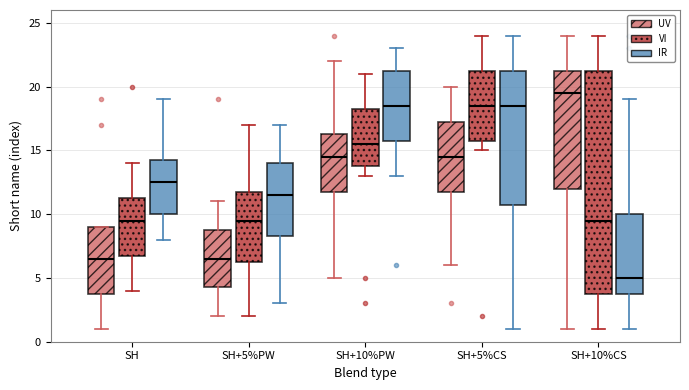

Reading left to right, transcribe this box plot: for each box, give where its median line is, the range the box spans, and where its two whiskers end, as read against the y-axis. The values are not printed on the chart, so give them approximately, as read against the axis.

SH (UV): median 6.5, box 4.0 to 9.0, whiskers 1.0 to 9.0
SH (VI): median 9.5, box 7.0 to 11.5, whiskers 4.0 to 14.0
SH (IR): median 12.5, box 10.0 to 14.5, whiskers 8.0 to 19.0
SH+5%PW (UV): median 6.5, box 4.5 to 9.0, whiskers 2.0 to 11.0
SH+5%PW (VI): median 9.5, box 6.5 to 12.0, whiskers 2.0 to 17.0
SH+5%PW (IR): median 11.5, box 8.5 to 14.0, whiskers 3.0 to 17.0
SH+10%PW (UV): median 14.5, box 12.0 to 16.5, whiskers 5.0 to 22.0
SH+10%PW (VI): median 15.5, box 14.0 to 18.5, whiskers 13.0 to 21.0
SH+10%PW (IR): median 18.5, box 16.0 to 21.5, whiskers 13.0 to 23.0
SH+5%CS (UV): median 14.5, box 12.0 to 17.5, whiskers 6.0 to 20.0
SH+5%CS (VI): median 18.5, box 16.0 to 21.5, whiskers 15.0 to 24.0
SH+5%CS (IR): median 18.5, box 11.0 to 21.5, whiskers 1.0 to 24.0
SH+10%CS (UV): median 19.5, box 12.0 to 21.5, whiskers 1.0 to 24.0
SH+10%CS (VI): median 9.5, box 4.0 to 21.5, whiskers 1.0 to 24.0
SH+10%CS (IR): median 5.0, box 4.0 to 10.0, whiskers 1.0 to 19.0